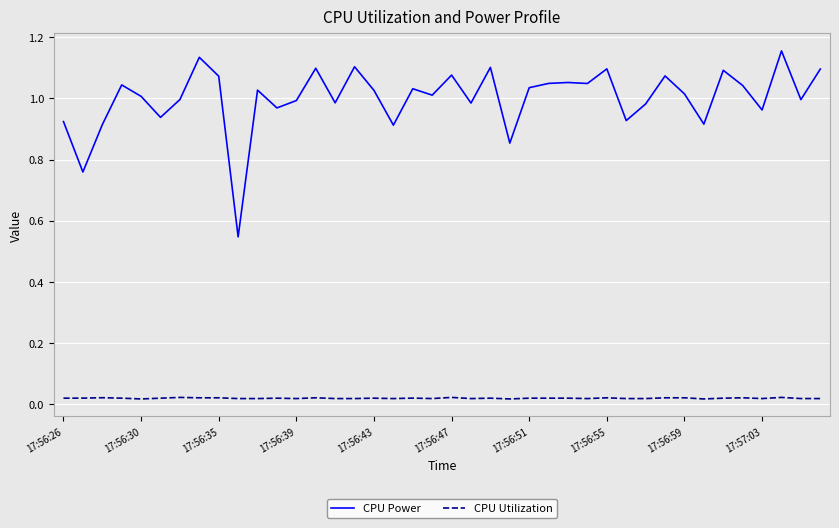

Which series has the largest total across all categories?

CPU Power